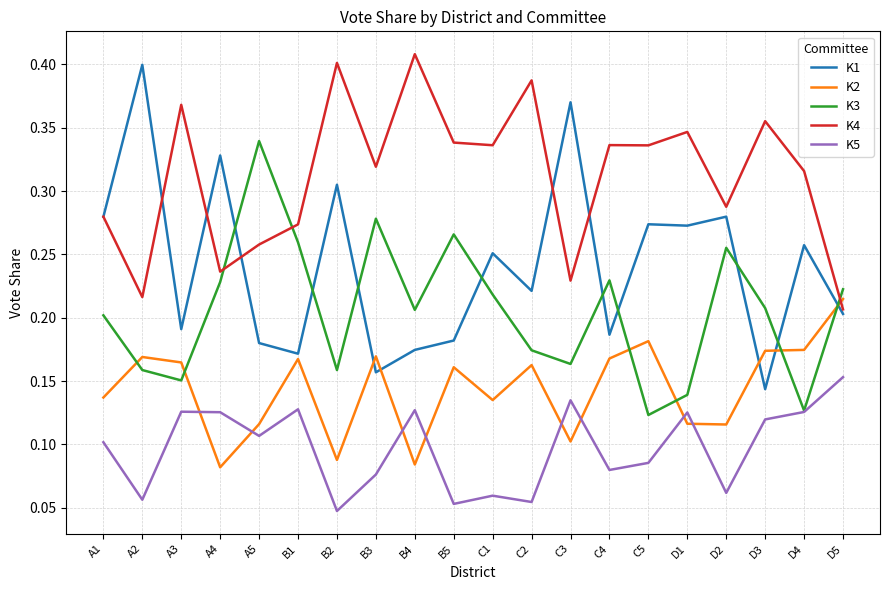

What is the sum of all K2 values?

2.9